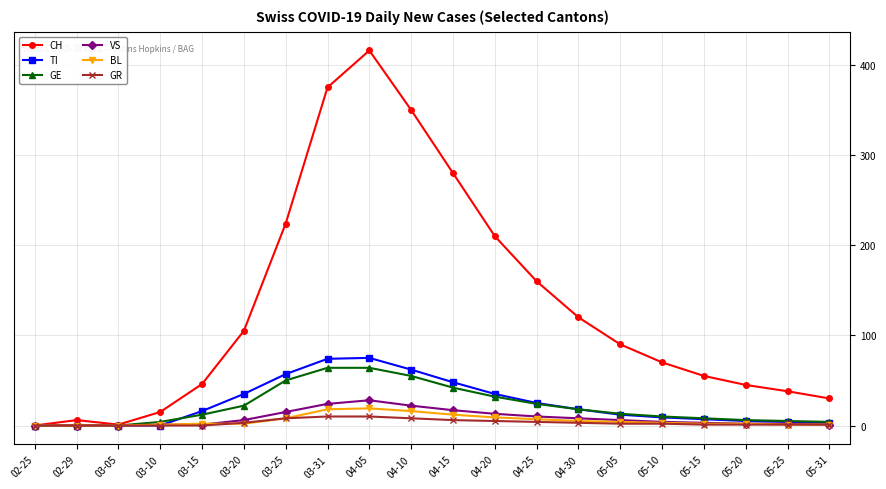

What are all the series names shown in the legend?

CH, TI, GE, VS, BL, GR